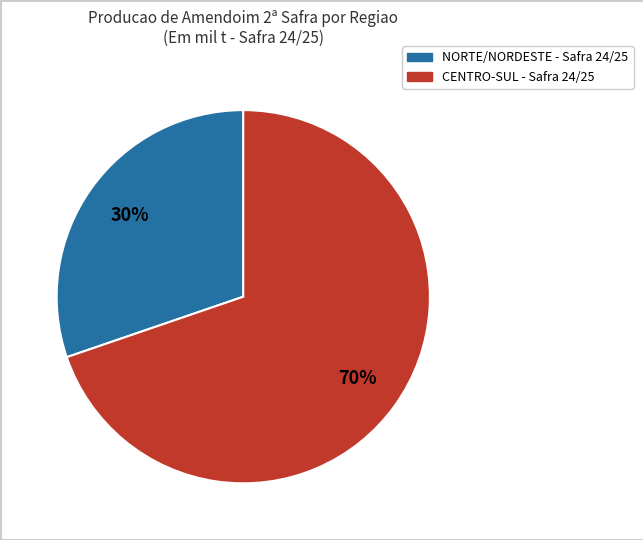

What is the ratio of the value at CENTRO-SUL to the value at NORTE/NORDESTE?

2.3